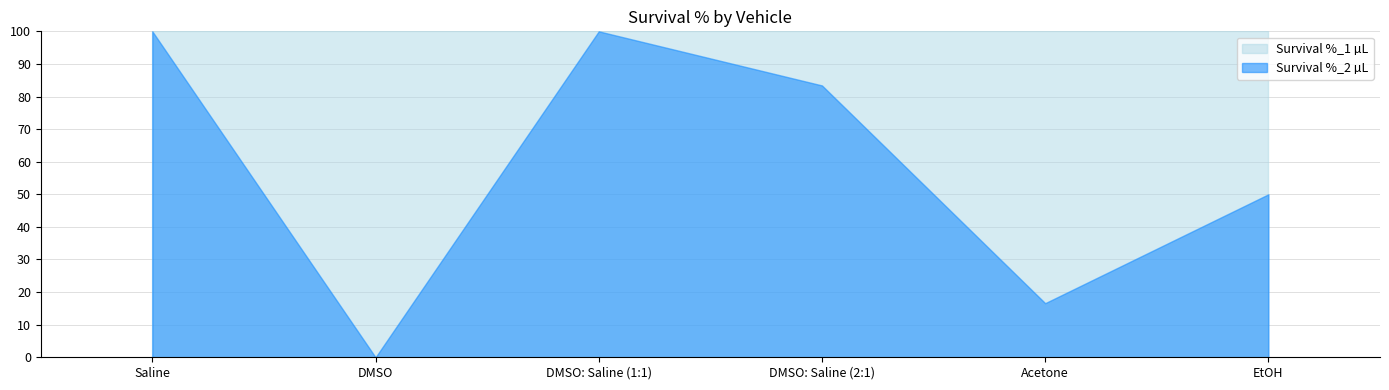

What is the difference between the maximum and minimum values in the Survival %_2 µL series?

100.0